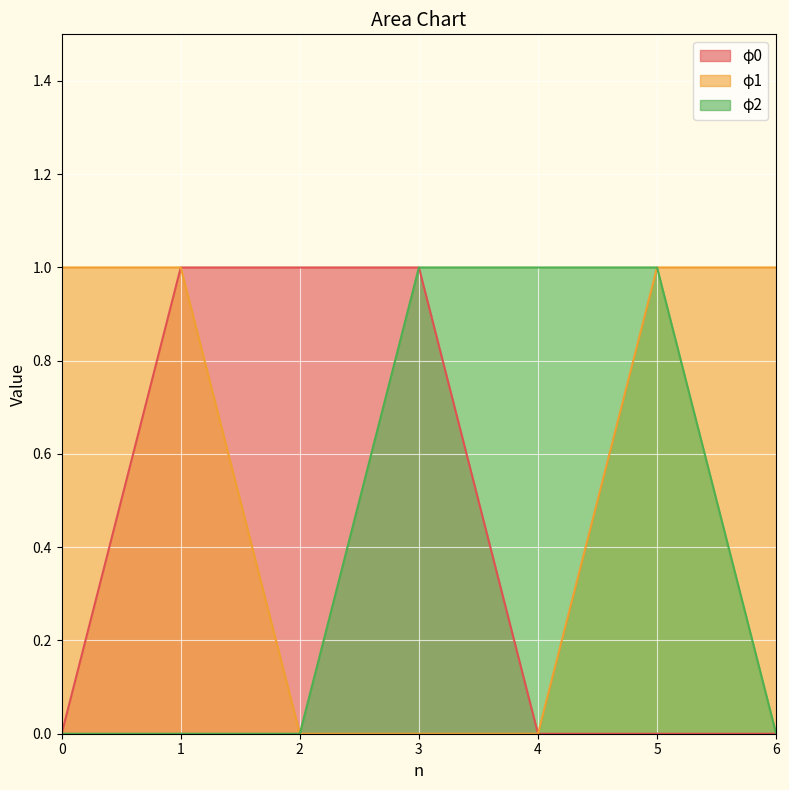

Rank the categories by φ0 value from lowest to highest.

0, 4, 5, 6, 1, 2, 3